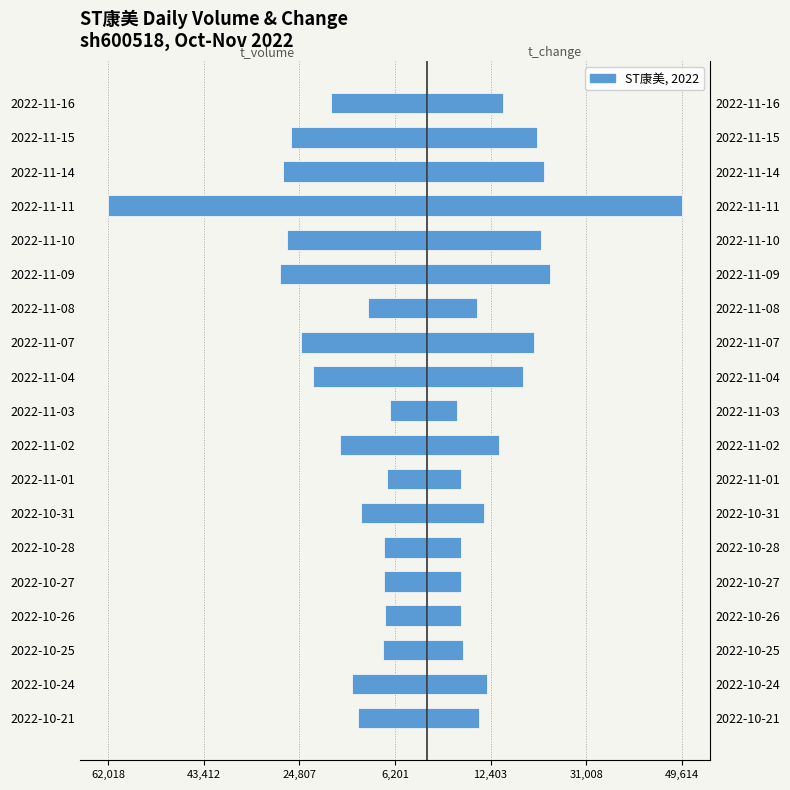

The t_change (scaled) series shows 29671.2 at 2022-11-04. True or false?

False